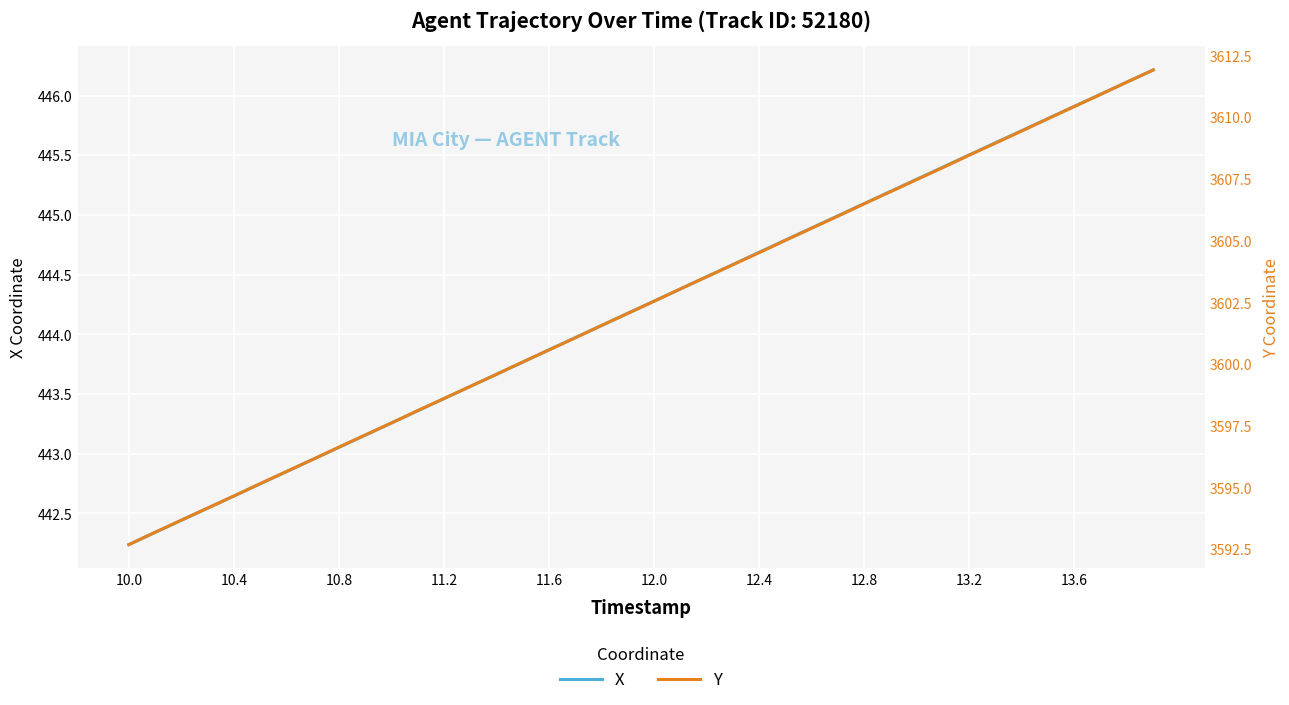

Rank the series by their maximum value, from lowest to highest.

X, Y